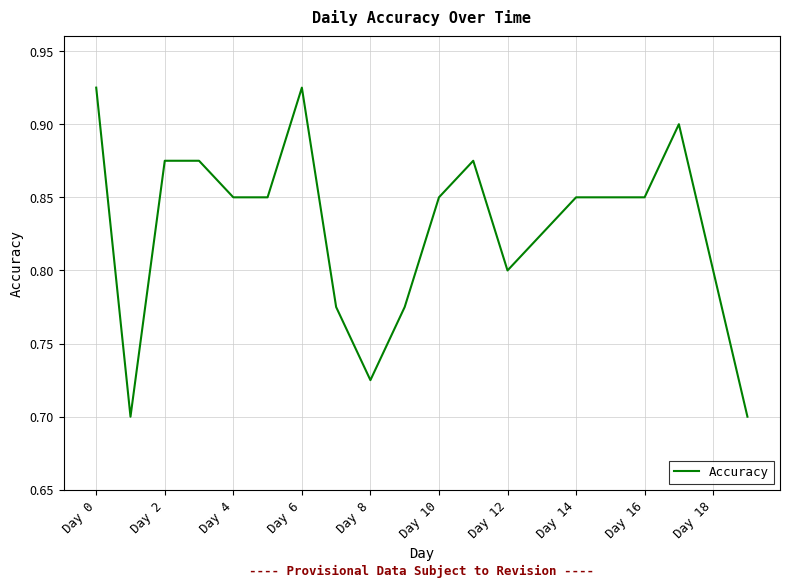

How many lines are shown in the chart?

1